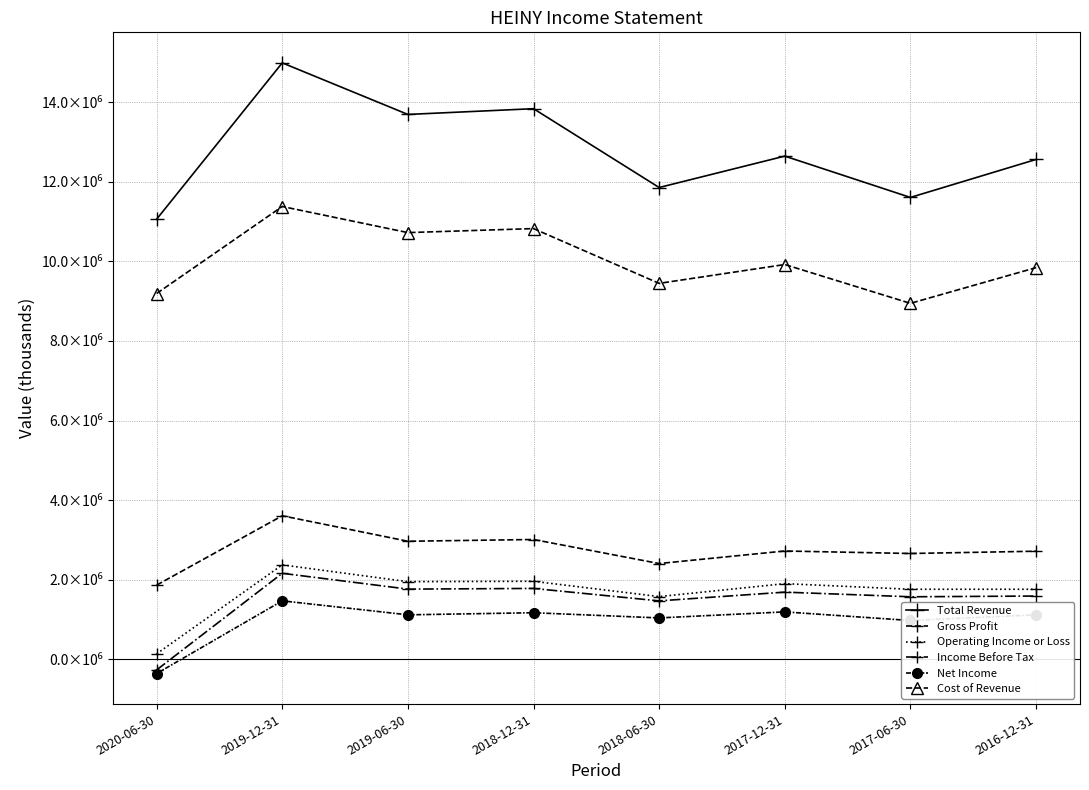

Reading left to right, transcribe all the data shown in this chart.

Total Revenue: 2020-06-30=11056500	2019-12-31=14983600	2019-06-30=13688100	2018-12-31=13832800	2018-06-30=11852900	2017-12-31=12641500	2017-06-30=11603600	2016-12-31=12557400
Gross Profit: 2020-06-30=1866100	2019-12-31=3607700	2019-06-30=2967800	2018-12-31=3011700	2018-06-30=2407900	2017-12-31=2723100	2017-06-30=2660200	2016-12-31=2717400
Operating Income or Loss: 2020-06-30=140000	2019-12-31=2374500	2019-06-30=1952200	2018-12-31=1962400	2018-06-30=1577800	2017-12-31=1902900	2017-06-30=1761500	2016-12-31=1761900
Income Before Tax: 2020-06-30=-264400	2019-12-31=2162700	2019-06-30=1765600	2018-12-31=1782600	2018-06-30=1470200	2017-12-31=1689700	2017-06-30=1573000	2016-12-31=1591700
Net Income: 2020-06-30=-355300	2019-12-31=1471300	2019-06-30=1119600	2018-12-31=1172300	2018-06-30=1042000	2017-12-31=1193800	2017-06-30=977300	2016-12-31=1119800
Cost of Revenue: 2020-06-30=9190400	2019-12-31=11375900	2019-06-30=10720300	2018-12-31=10821200	2018-06-30=9445000	2017-12-31=9918400	2017-06-30=8943400	2016-12-31=9840000